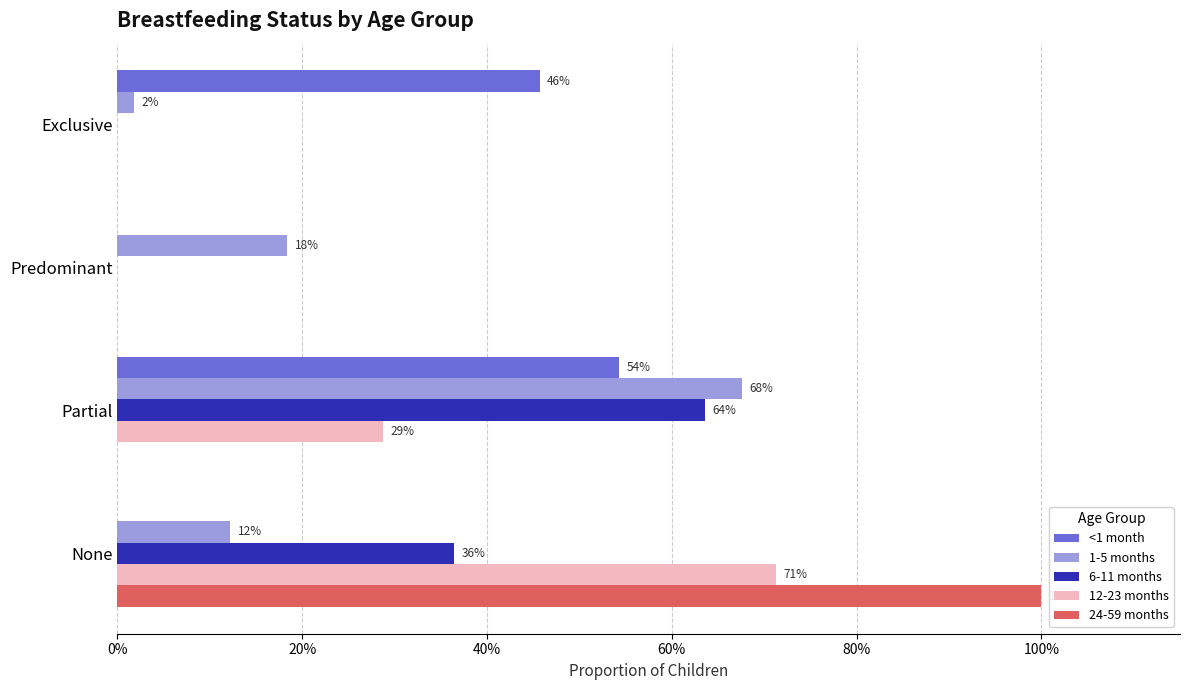

What are all the series names shown in the legend?

<1 month, 1-5 months, 6-11 months, 12-23 months, 24-59 months